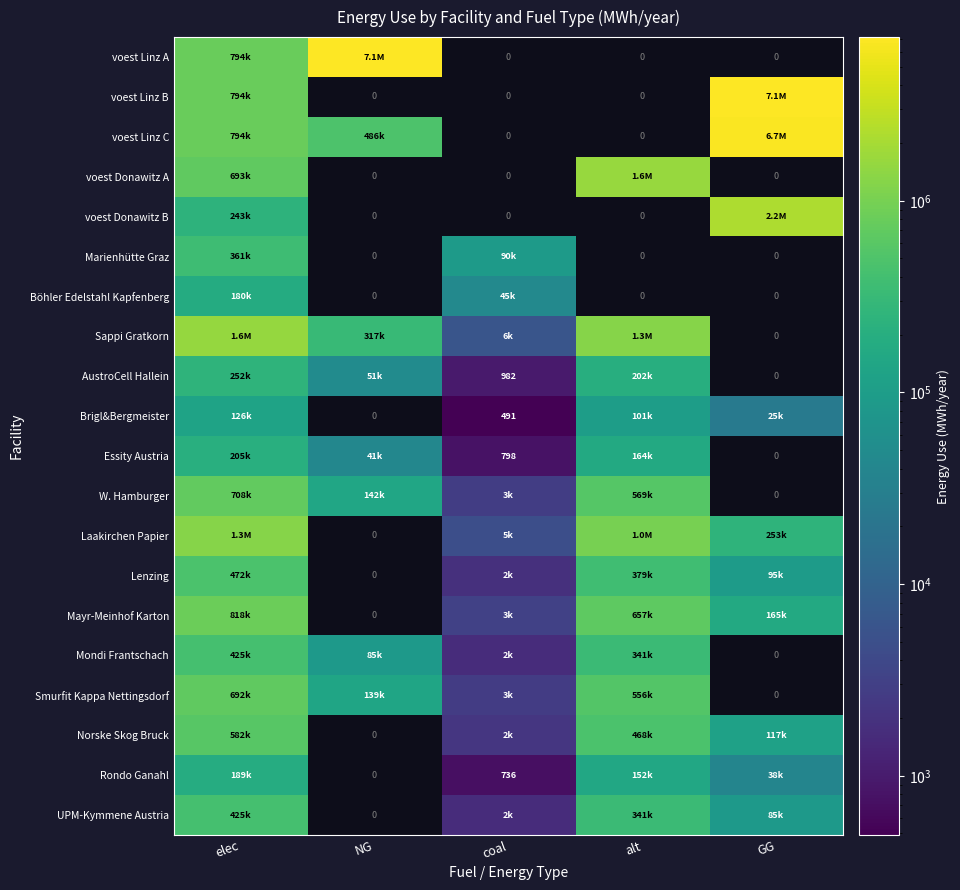

Between elec and NG, which series saw the biggest shift?

voest Linz A